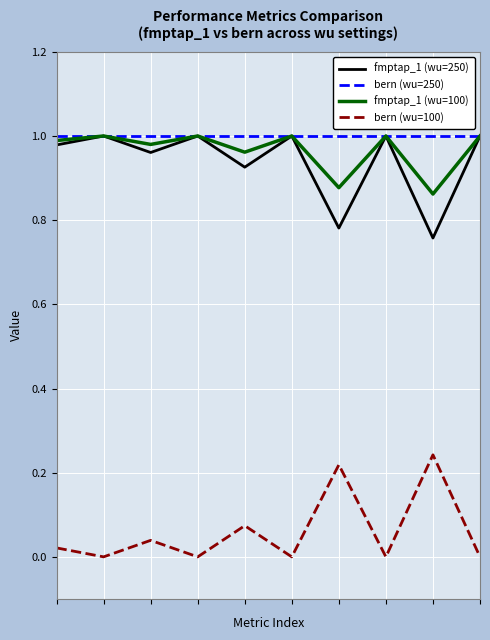

True or false: bern (wu=100) and bern (wu=250) cross at least once.

False